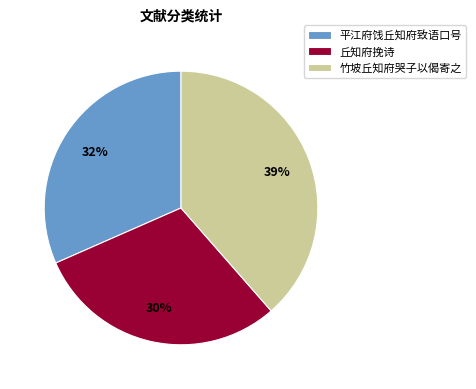

Approximately how many times larger is the value at 平江府饯丘知府致语口号 compared to 丘知府挽诗?

1.1